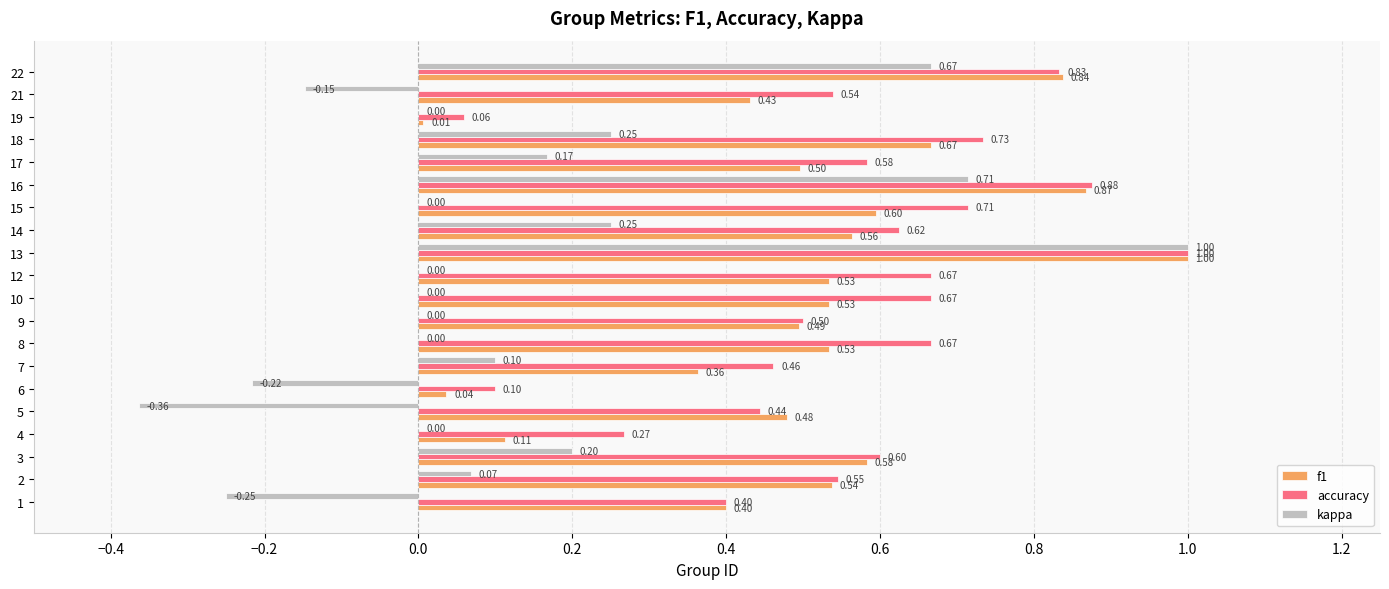

What is the total value across all series at 3?

1.4